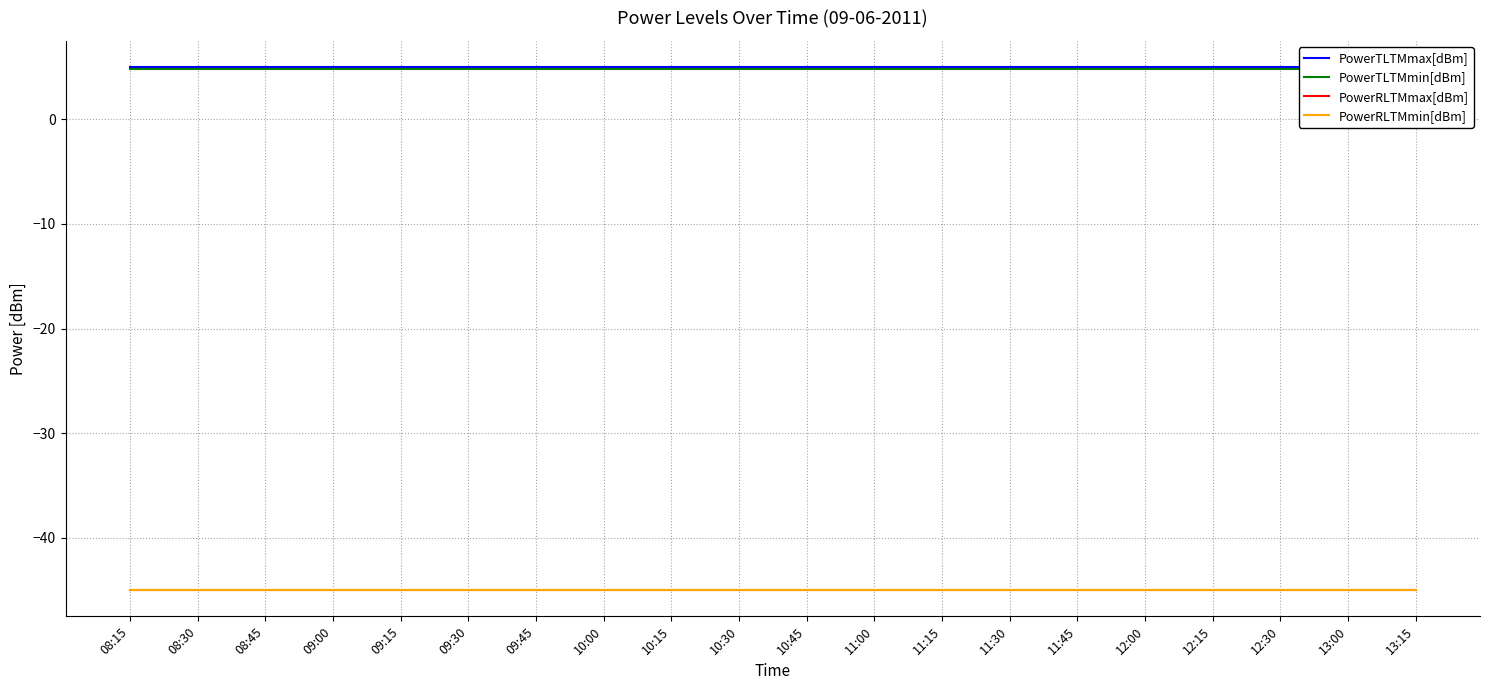

Rank the categories by PowerTLTMmax[dBm] value from highest to lowest.

08:15, 08:30, 08:45, 09:00, 09:15, 09:30, 09:45, 10:00, 10:15, 10:30, 10:45, 11:00, 11:15, 11:30, 11:45, 12:00, 12:15, 12:30, 13:00, 13:15